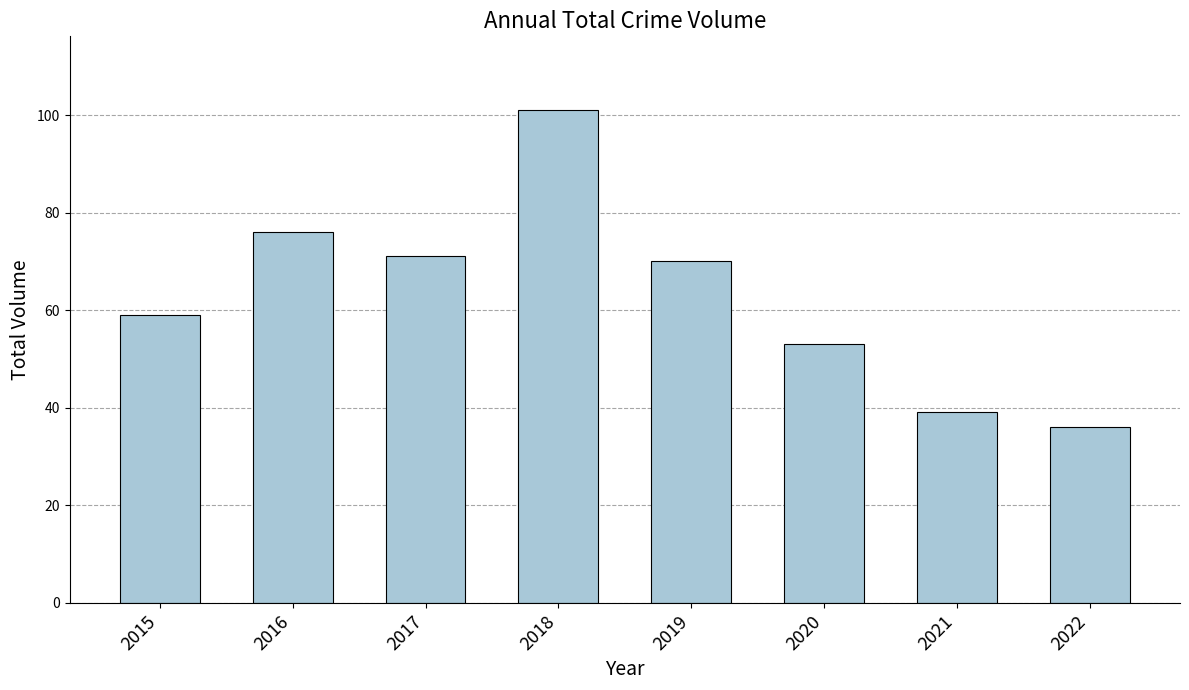

What is the smallest value displayed?

36